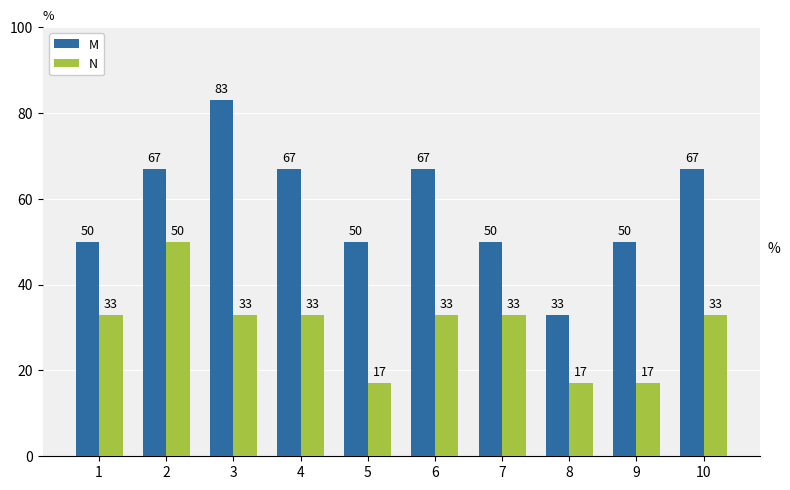

Which series has the widest spread of values?

M